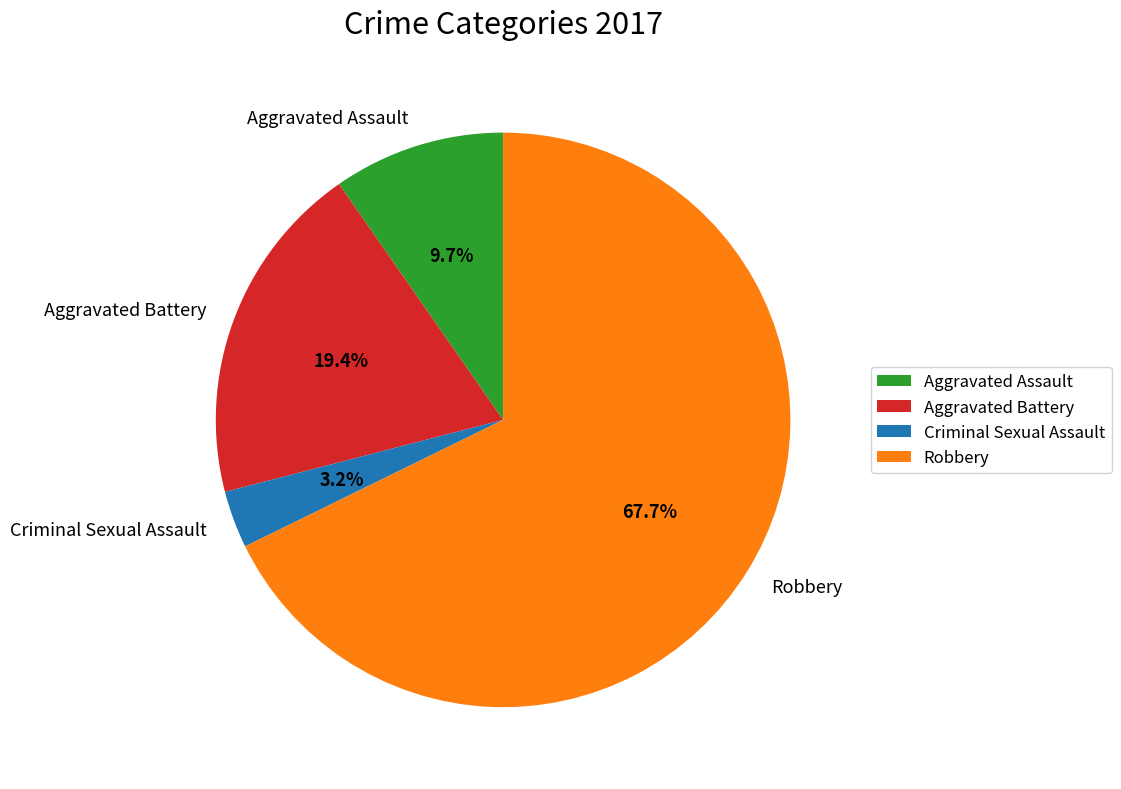

Combined, do Aggravated Assault and Aggravated Battery account for over 50%?

No